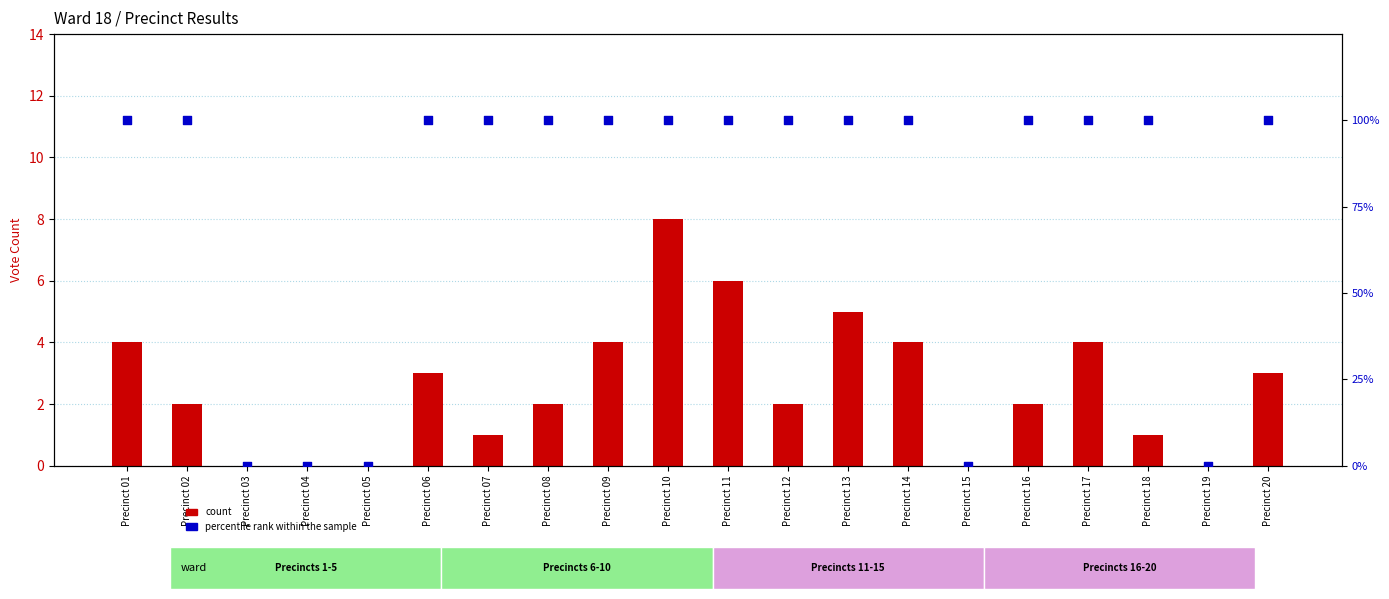

What is the total value across all series at Precinct 14?

104